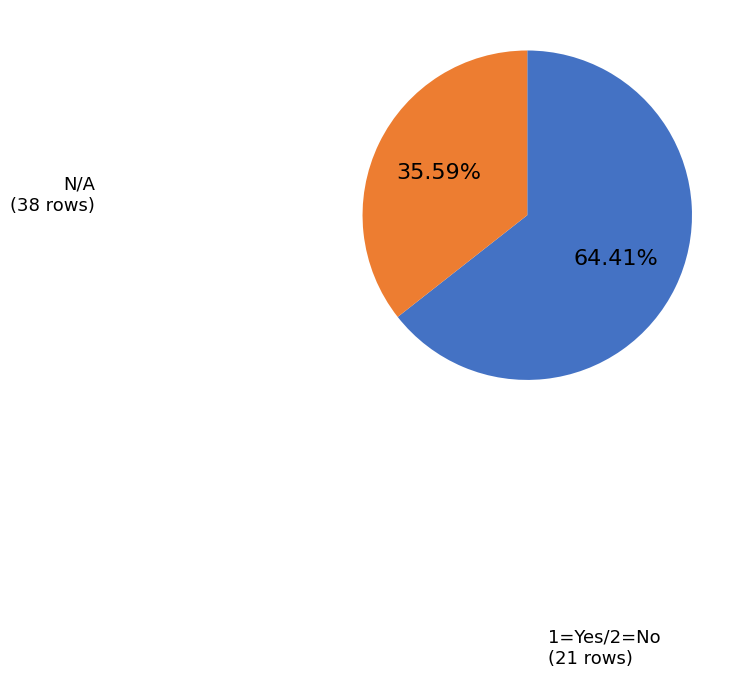

Does any single category account for the majority?

Yes